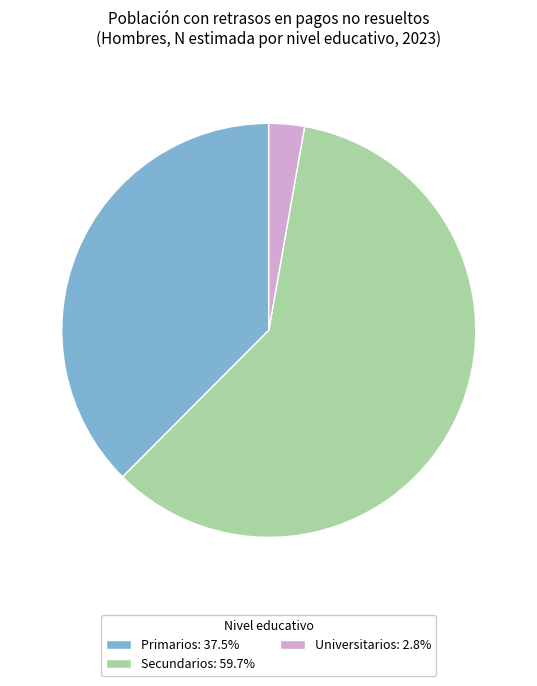

Combined, do Secundarios: 59.7% and Universitarios: 2.8% account for over 50%?

Yes